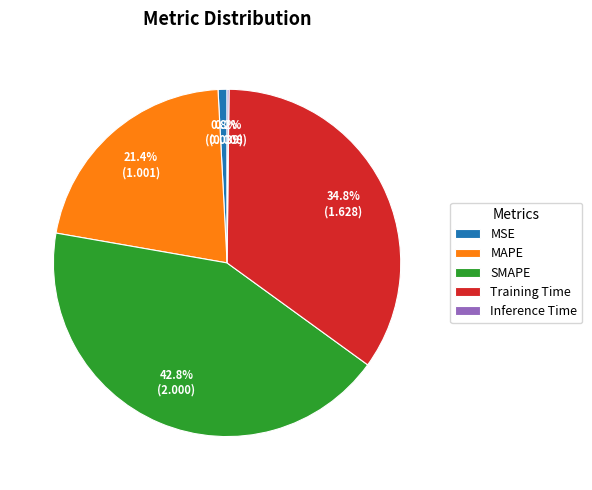

Does SMAPE represent more than half of the total?

No